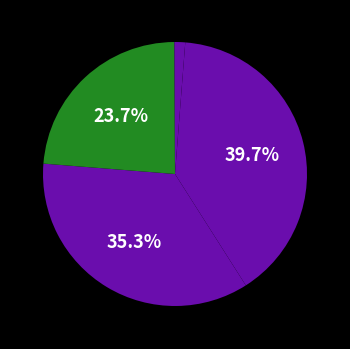

Is there a majority slice in this chart?

No